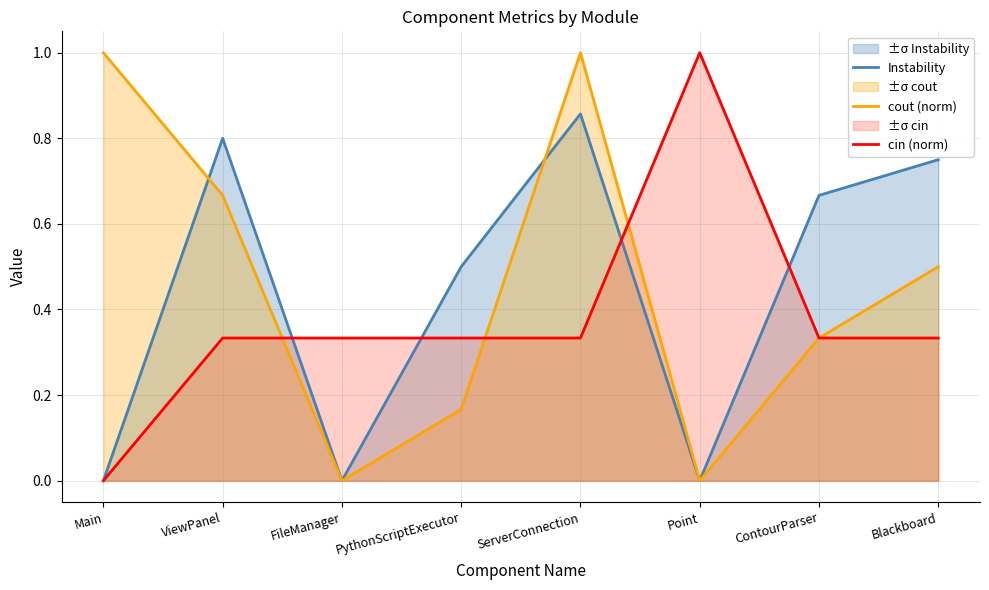

Is it true that Instability equals -0.5 at Main?

False